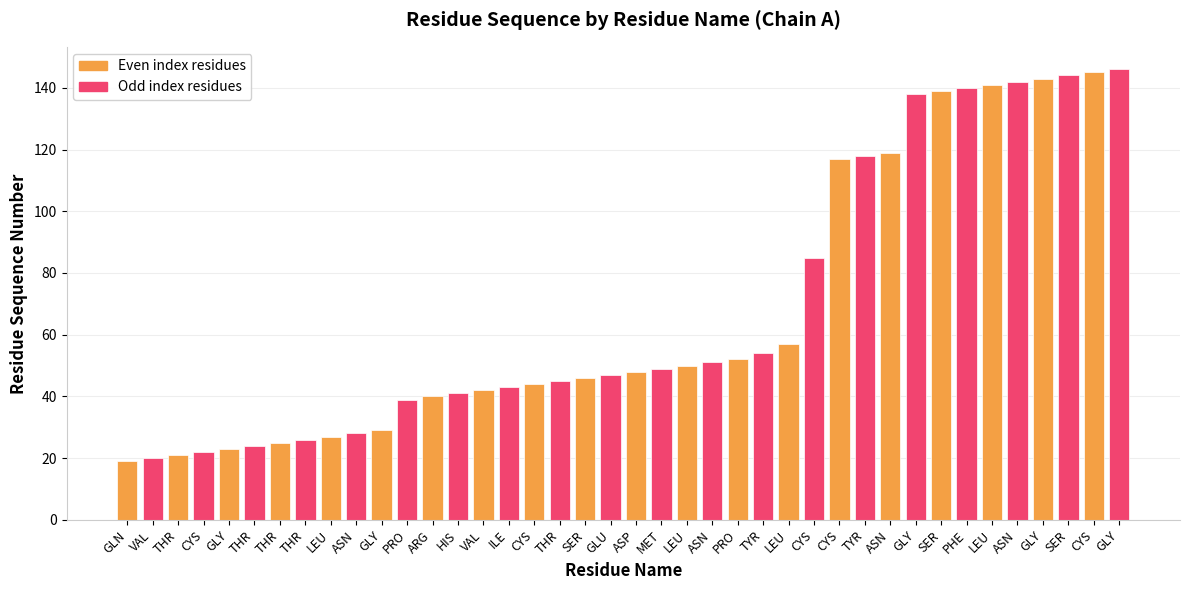

How many bars are there in total?

40